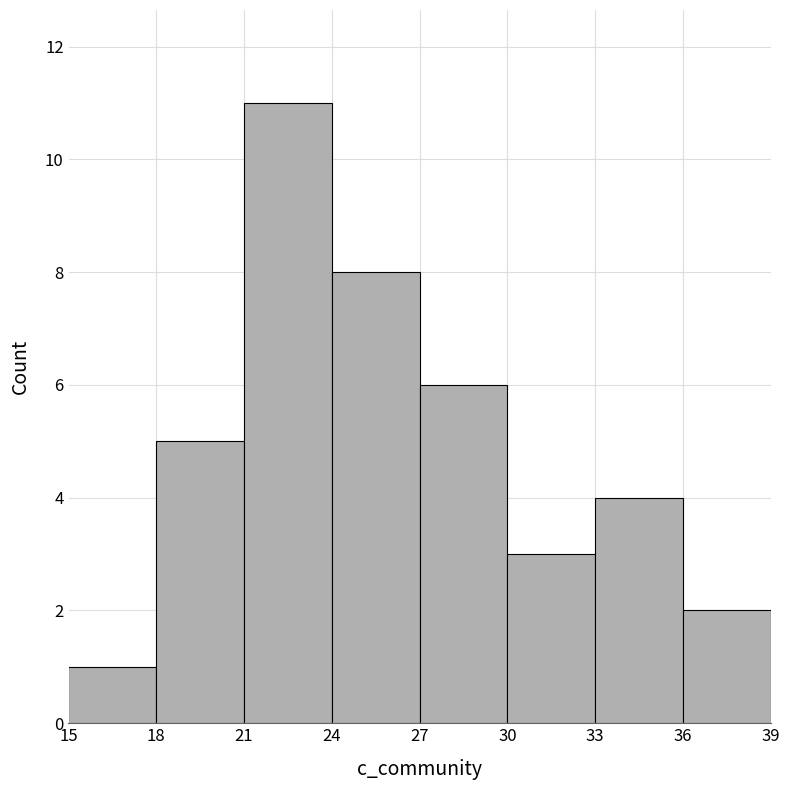

Reading left to right, list every bar in this chart as the range it spans on the x-axis followed by its height. The values are not printed on the chart, so give them approximately, as read against the axis.

15 to 18: 1
18 to 21: 5
21 to 24: 11
24 to 27: 8
27 to 30: 6
30 to 33: 3
33 to 36: 4
36 to 39: 2